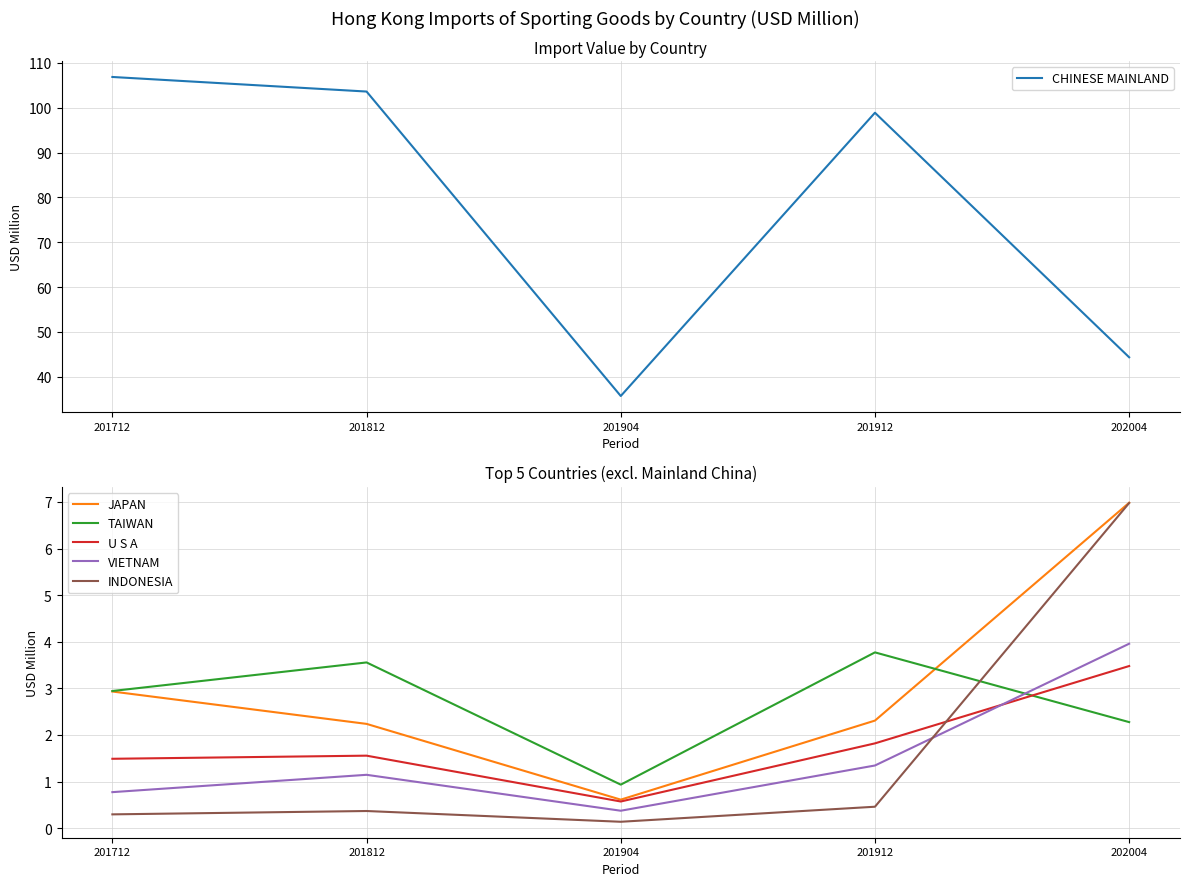

How many data points in JAPAN are less than 2?

1